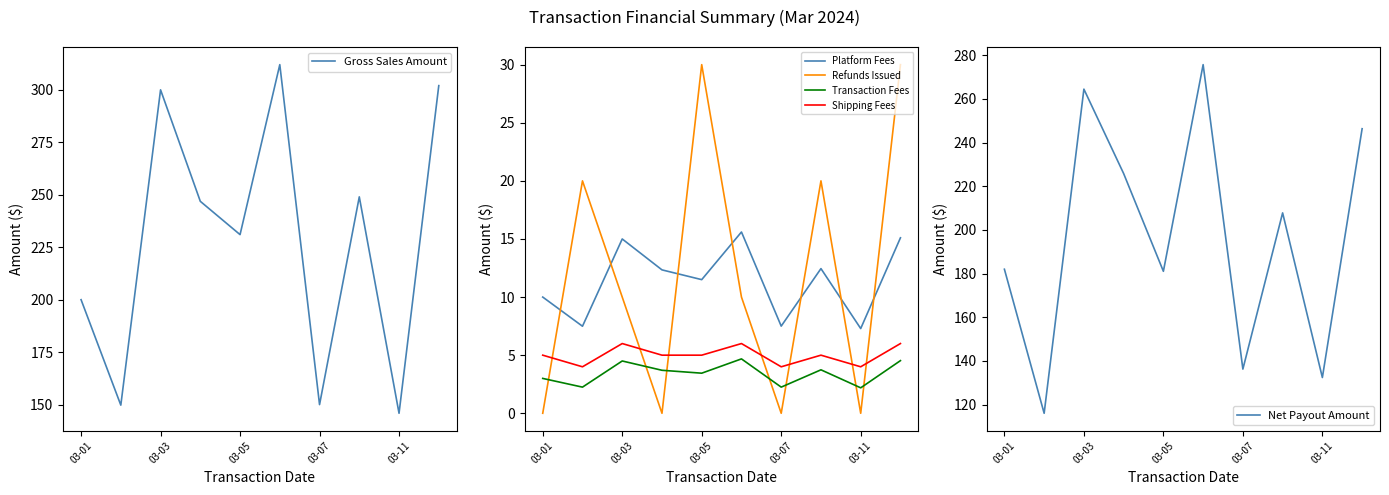

Is the value of Transaction Fees at 03-05 greater than the value of Refunds Issued at 03-03?

No